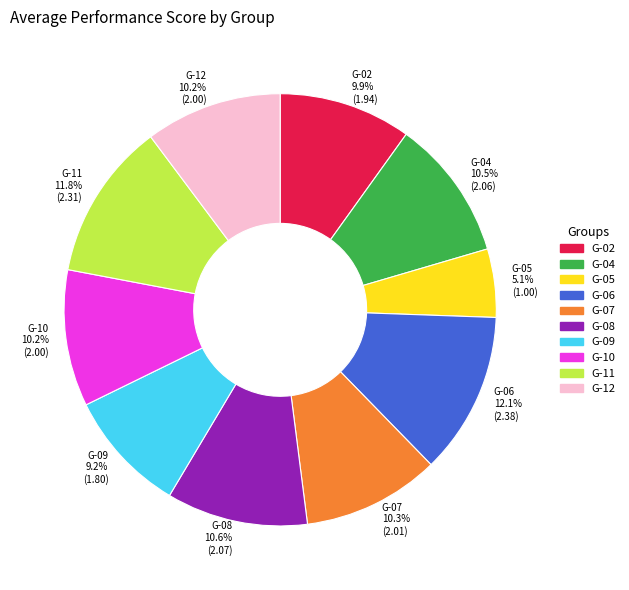

Does G-06 account for over 50% of the chart?

No